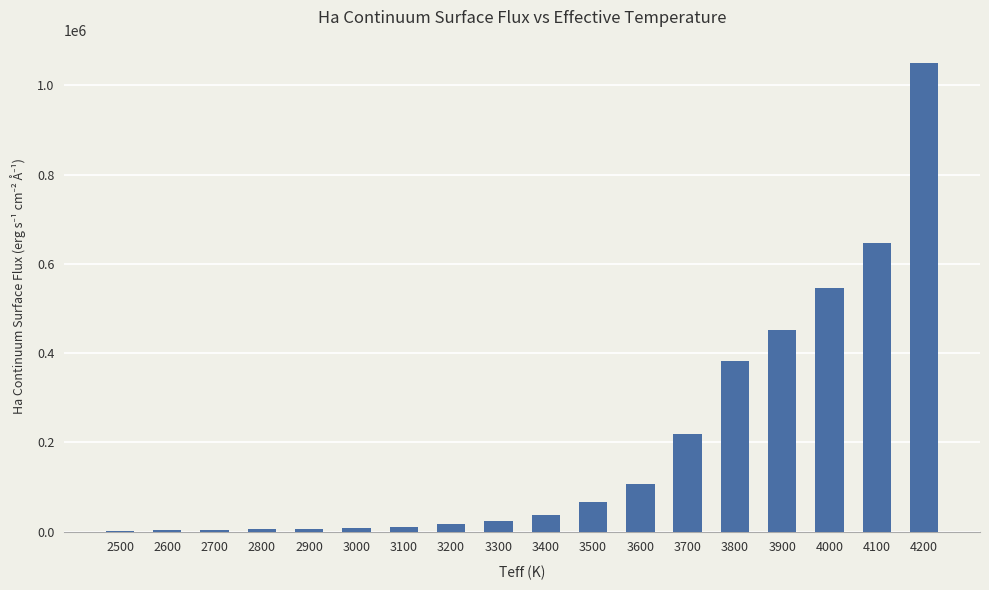

The chart shows a value of 9975.0 at 3100. True or false?

True